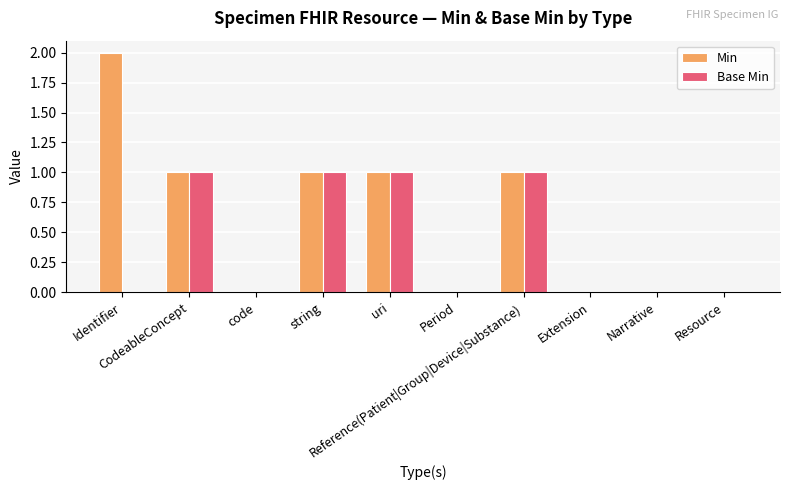

What are all the series names shown in the legend?

Min, Base Min